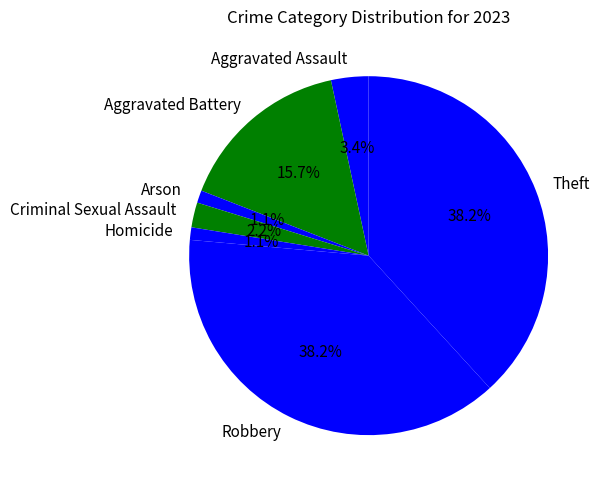

To the nearest percent, what percentage of the pie is Aggravated Assault?

3%